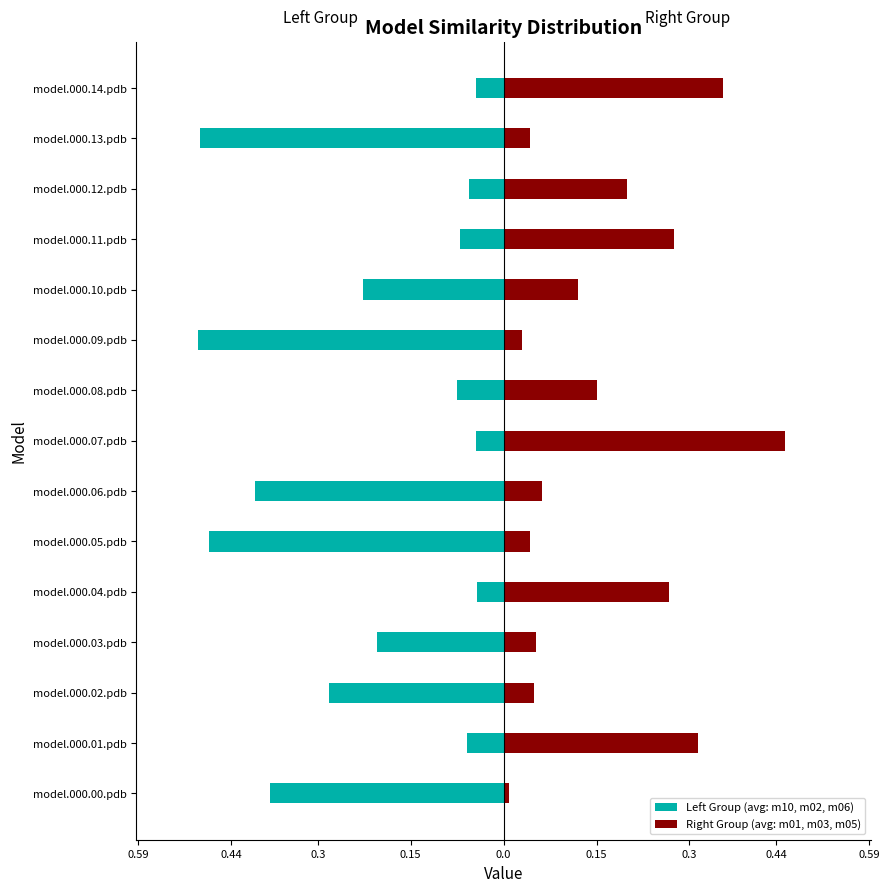

How many bars are there in each group?

2